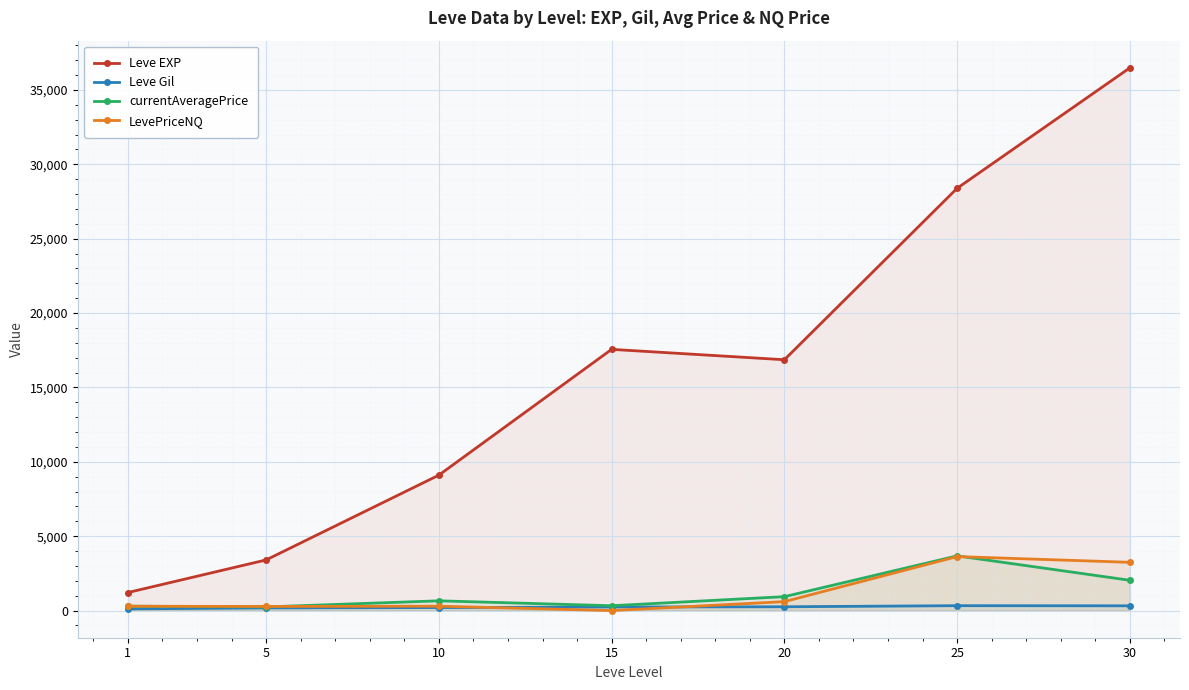

What is the spread (max minus min) of values at 1?

1100.0